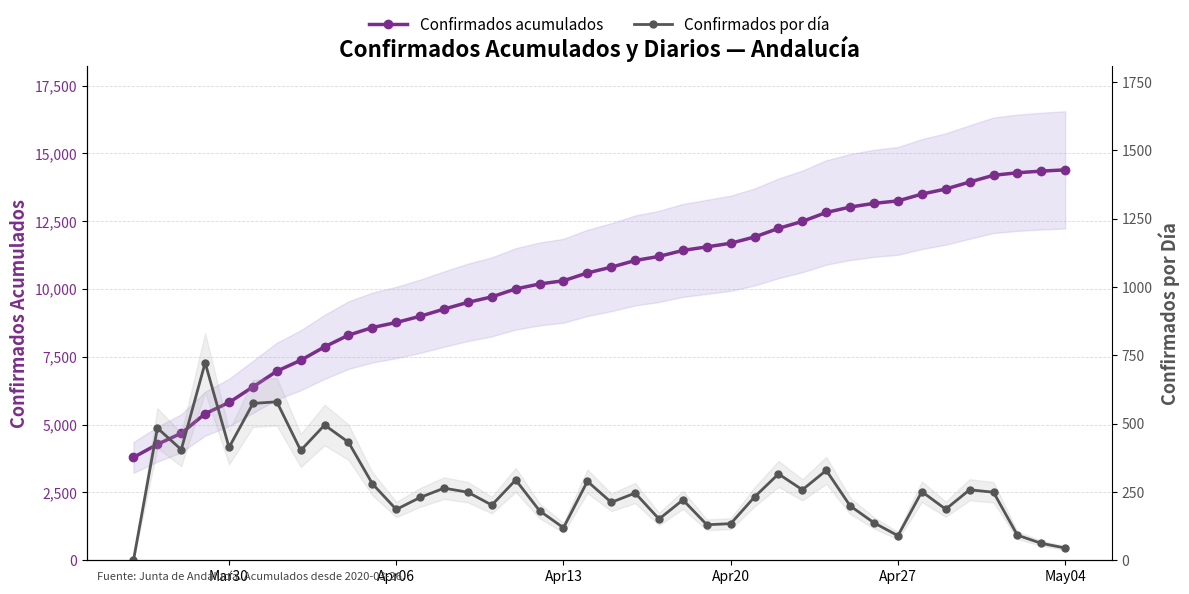

What is the maximum value shown in the chart?

14394